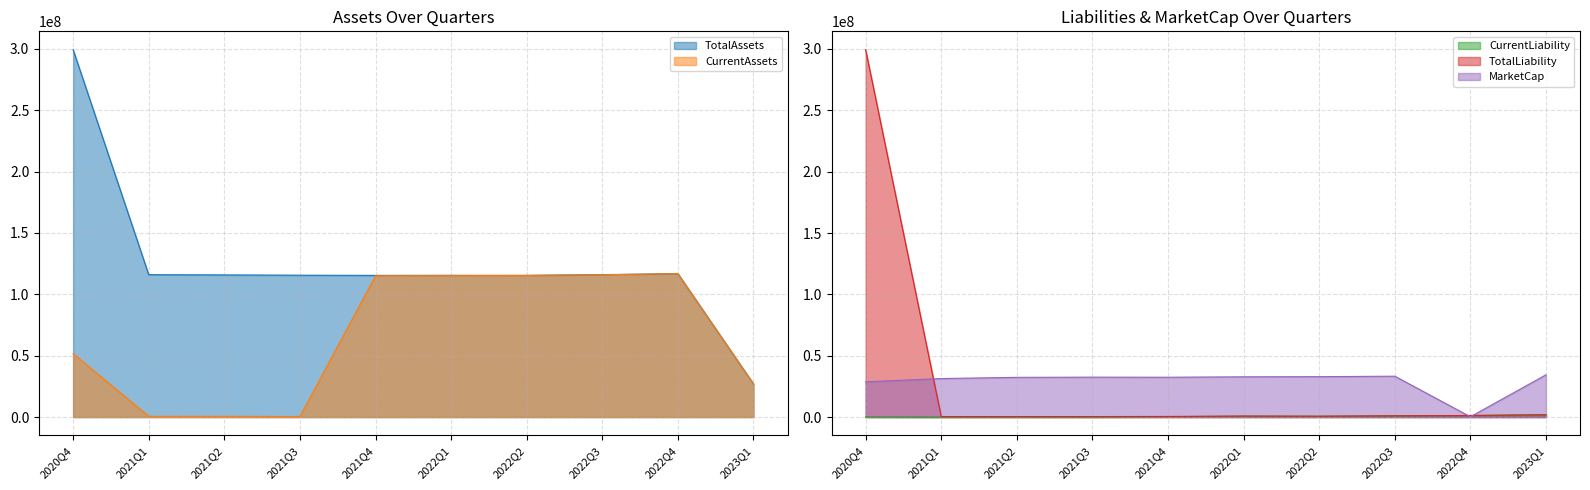

How many interior local valleys does the CurrentAssets series have?

1